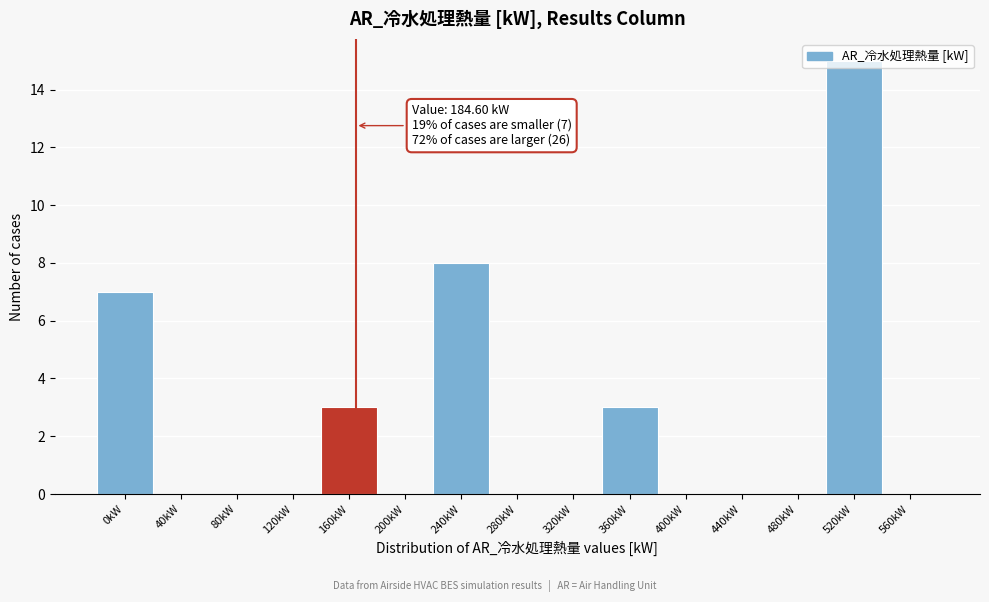

What is the greatest value displayed?

15